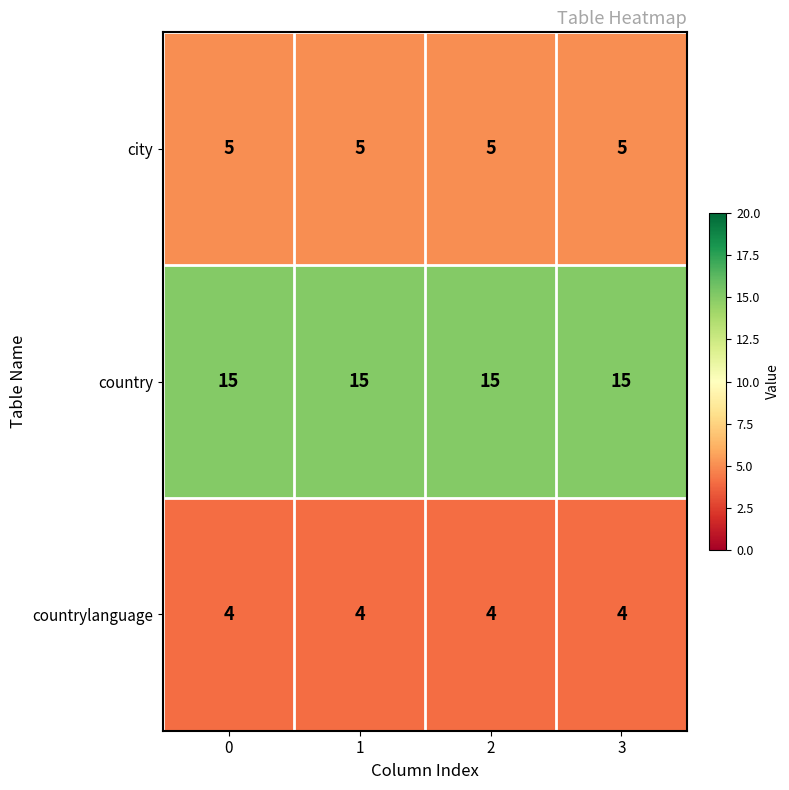

What is the difference between the highest and lowest values at 1?

11